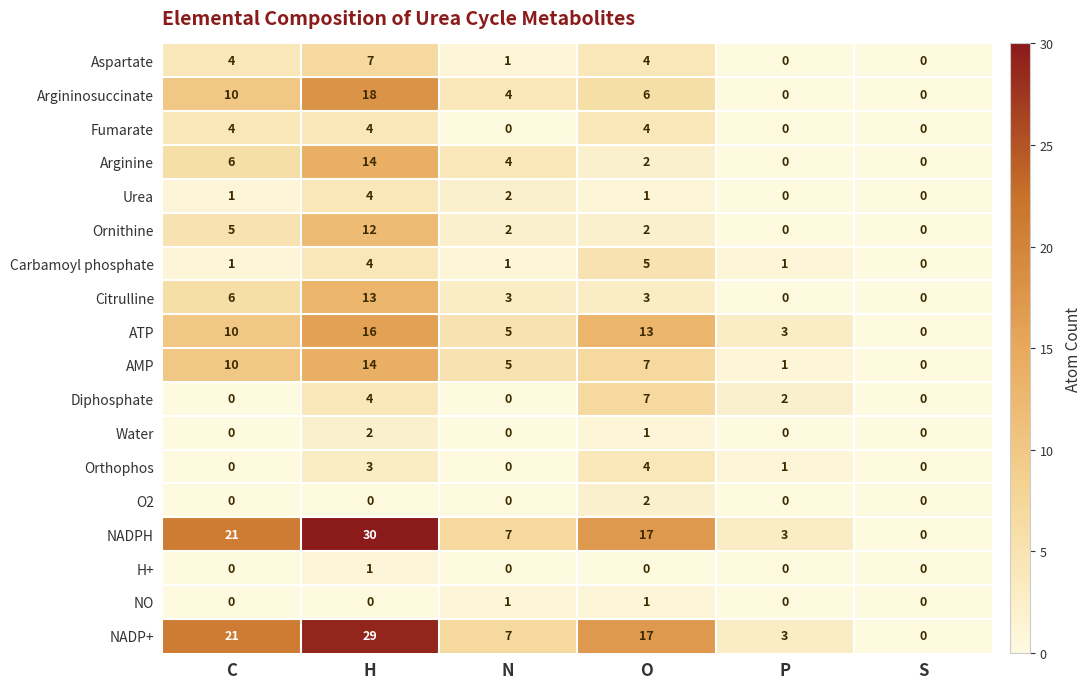

What is the maximum value shown in the chart?

30